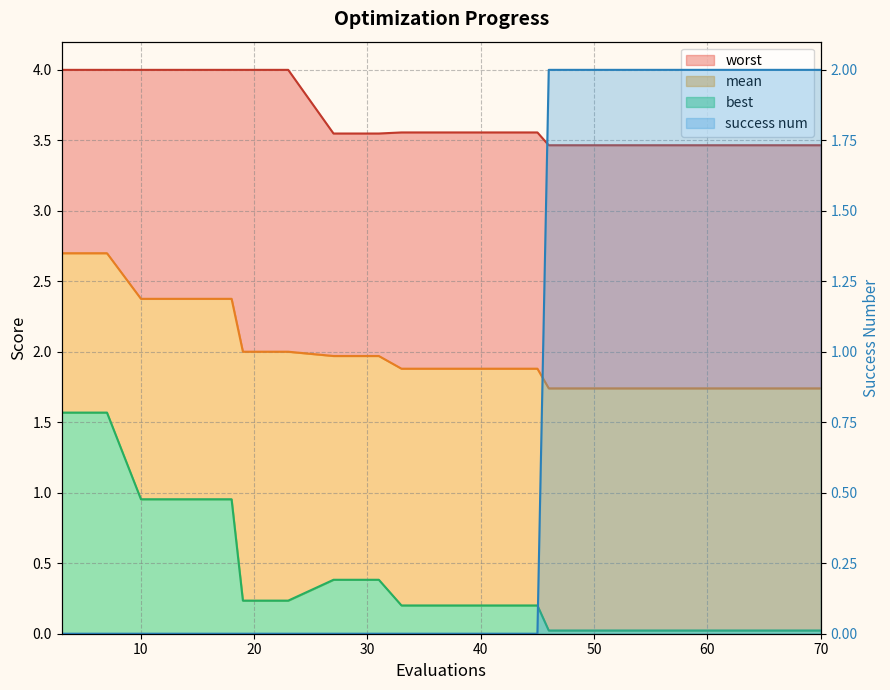

What is the value of the best point at the 8th from the left?

0.4